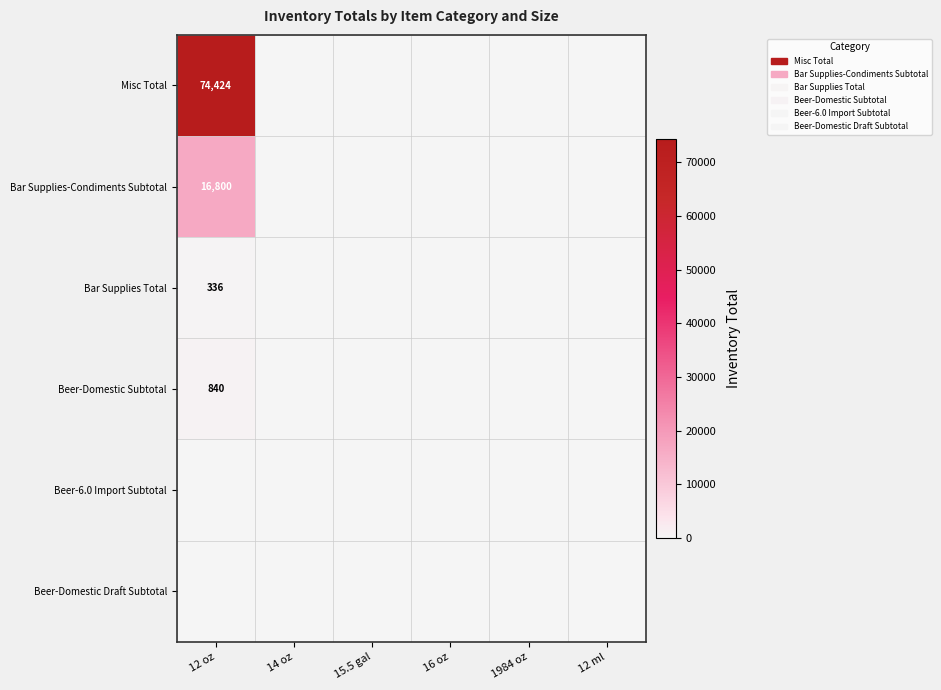

The Bar Supplies-Condiments Subtotal series shows 16800 at 12 oz. True or false?

True